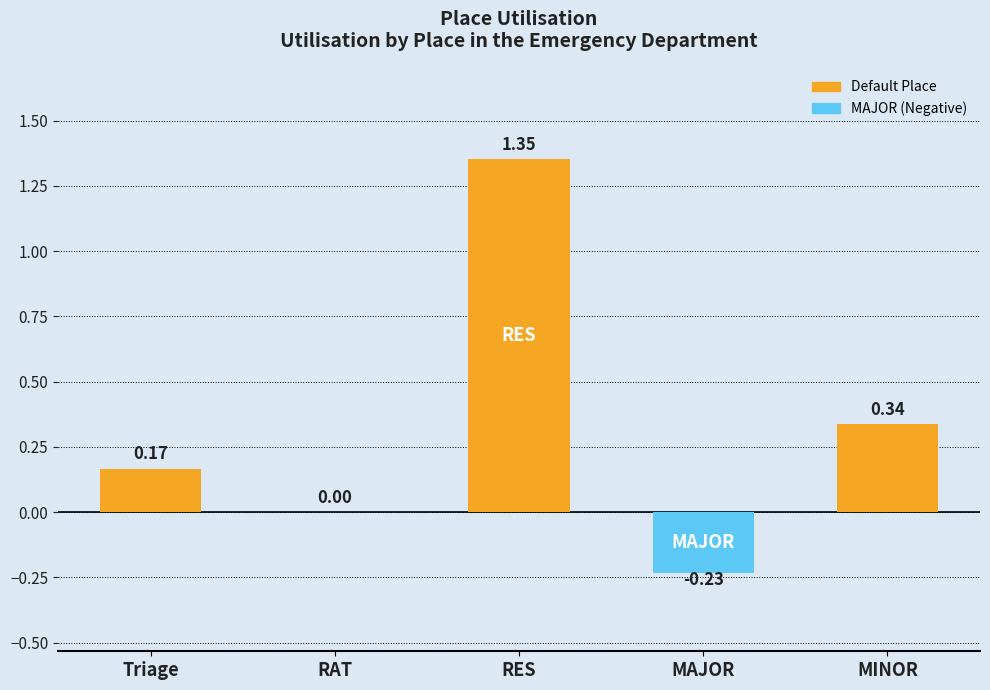

What is the sum of the values at Triage and RES?

1.5